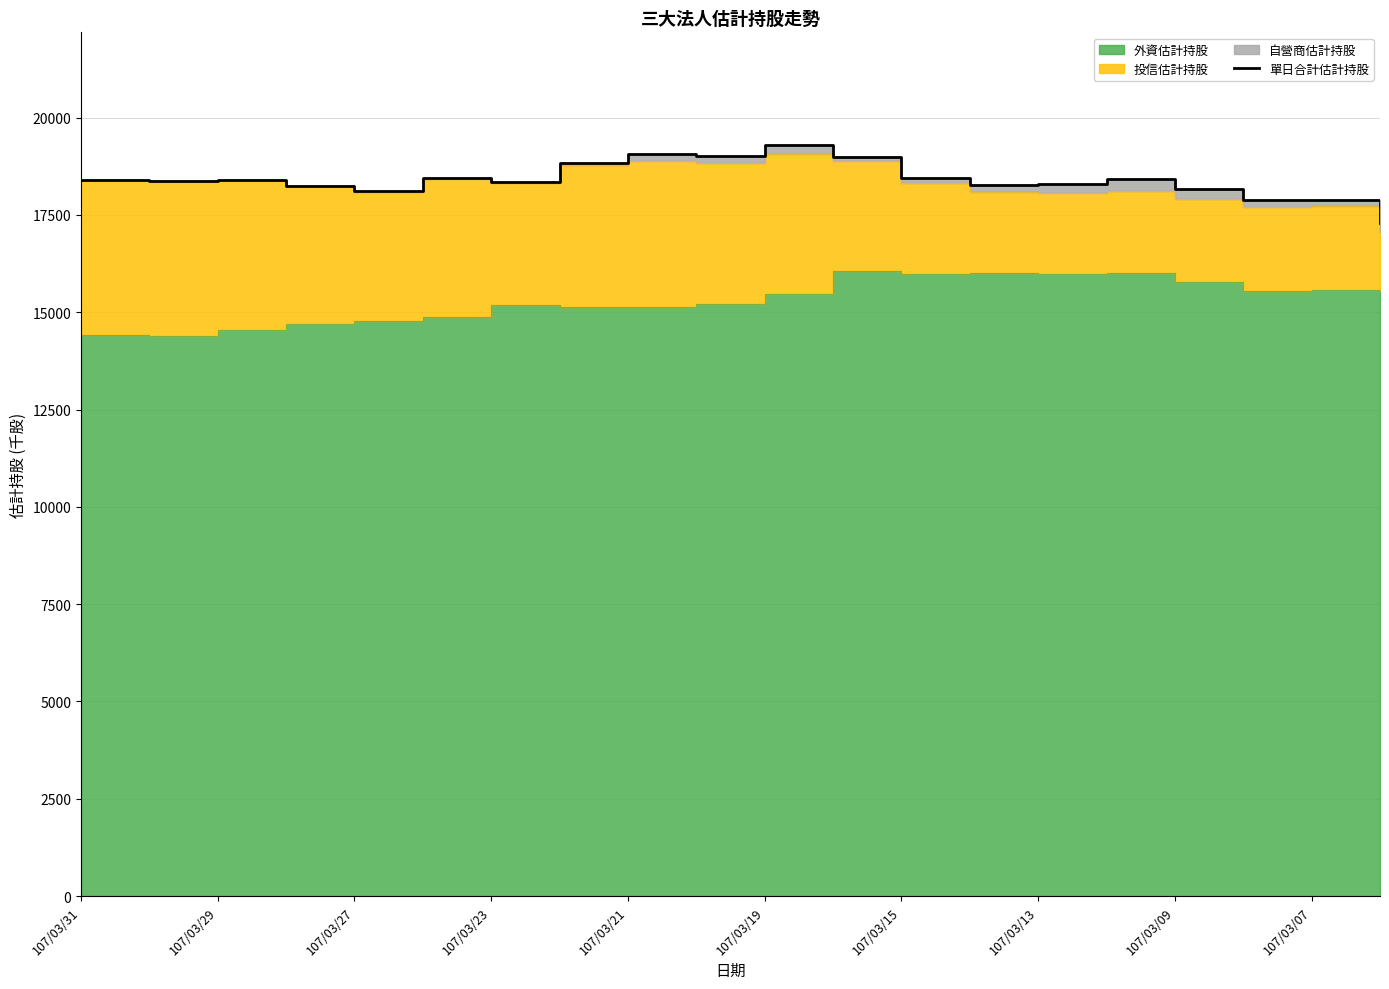

Approximately how many times larger is the value at 16 compared to 11?

1.0